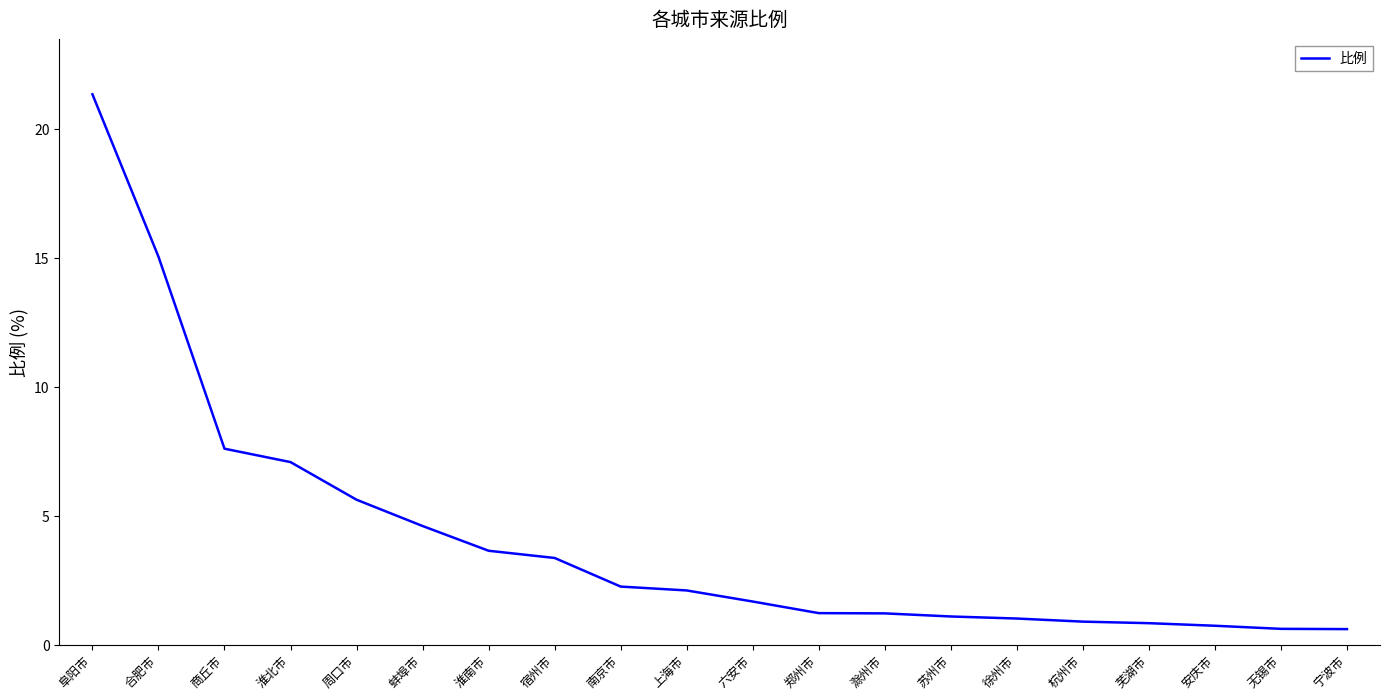

What is the difference between the maximum and second lowest values?

20.7